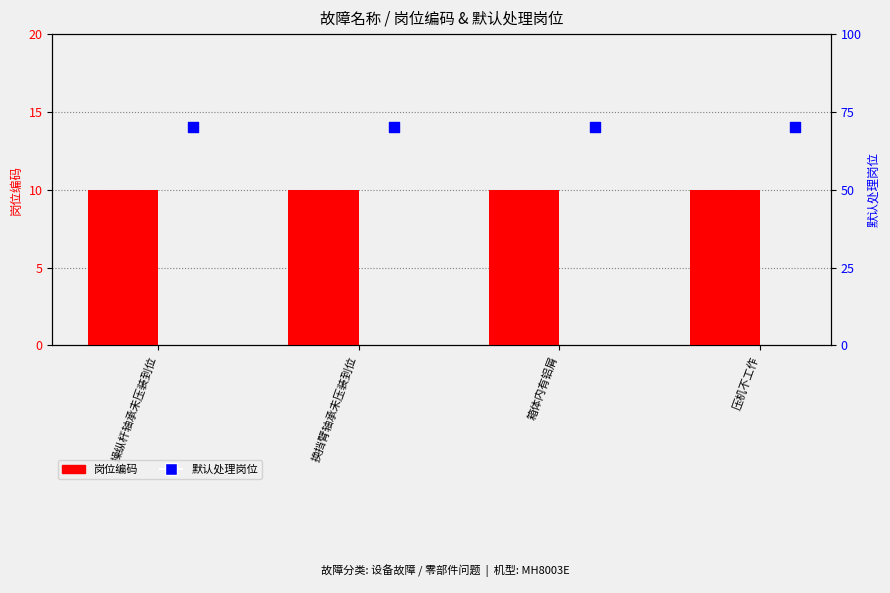

Which series has the largest Y range (max minus min)?

岗位编码